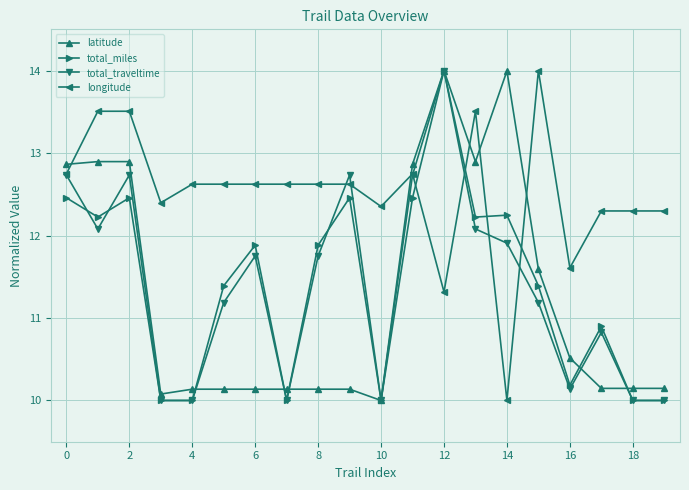

How many times do longitude and total_miles cross each other?

4